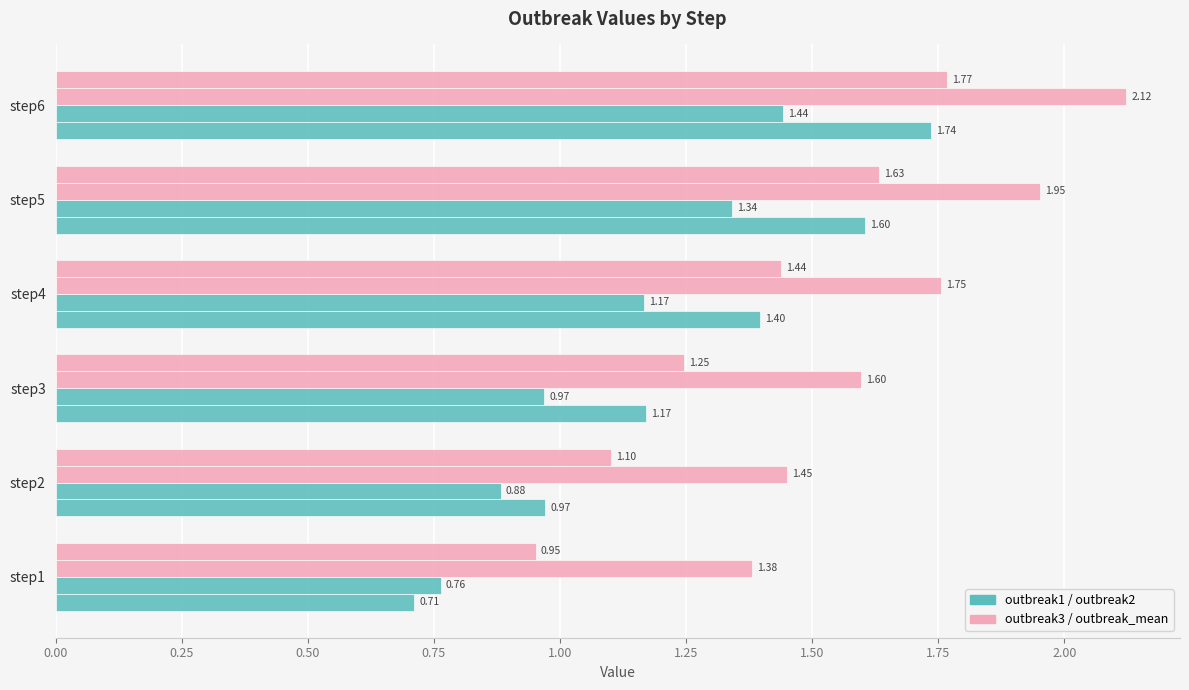

The value of outbreak2 at step2 is 0.5. True or false?

False